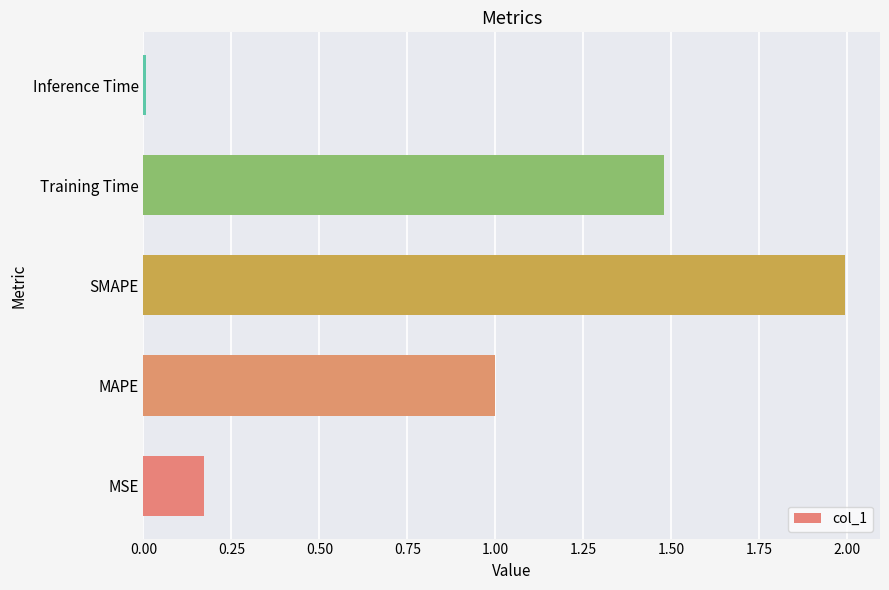

What is the maximum value shown in the chart?

2.0